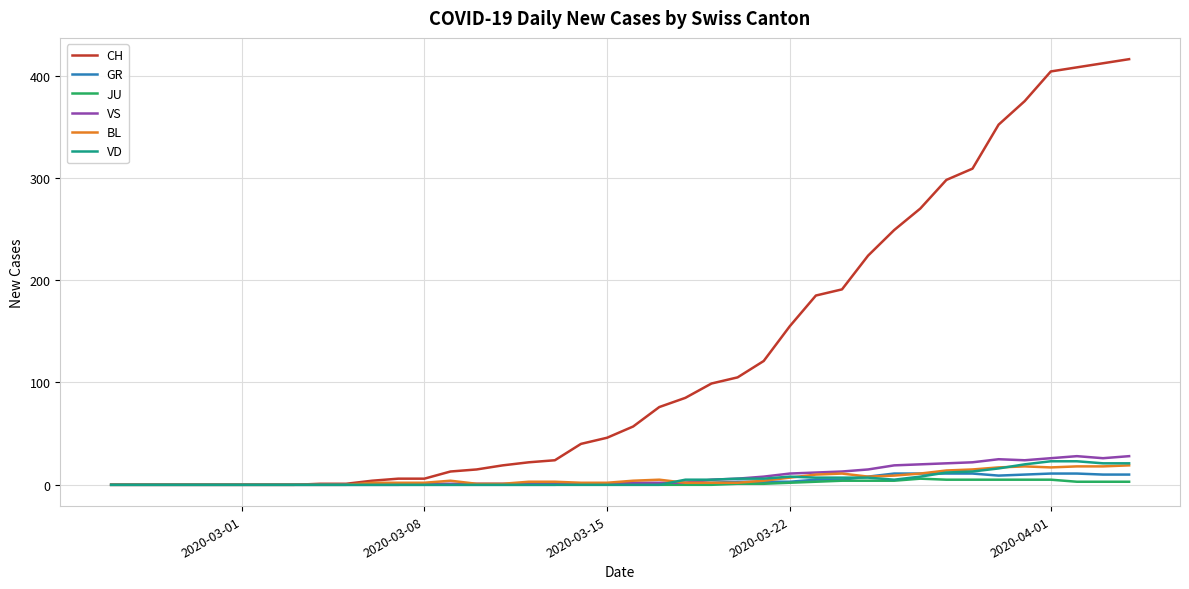

What is the greatest value displayed?

416